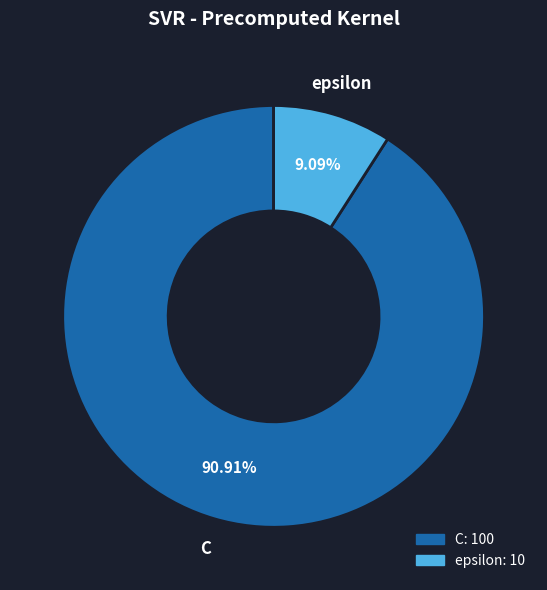

To the nearest percent, what portion does epsilon represent?

9%